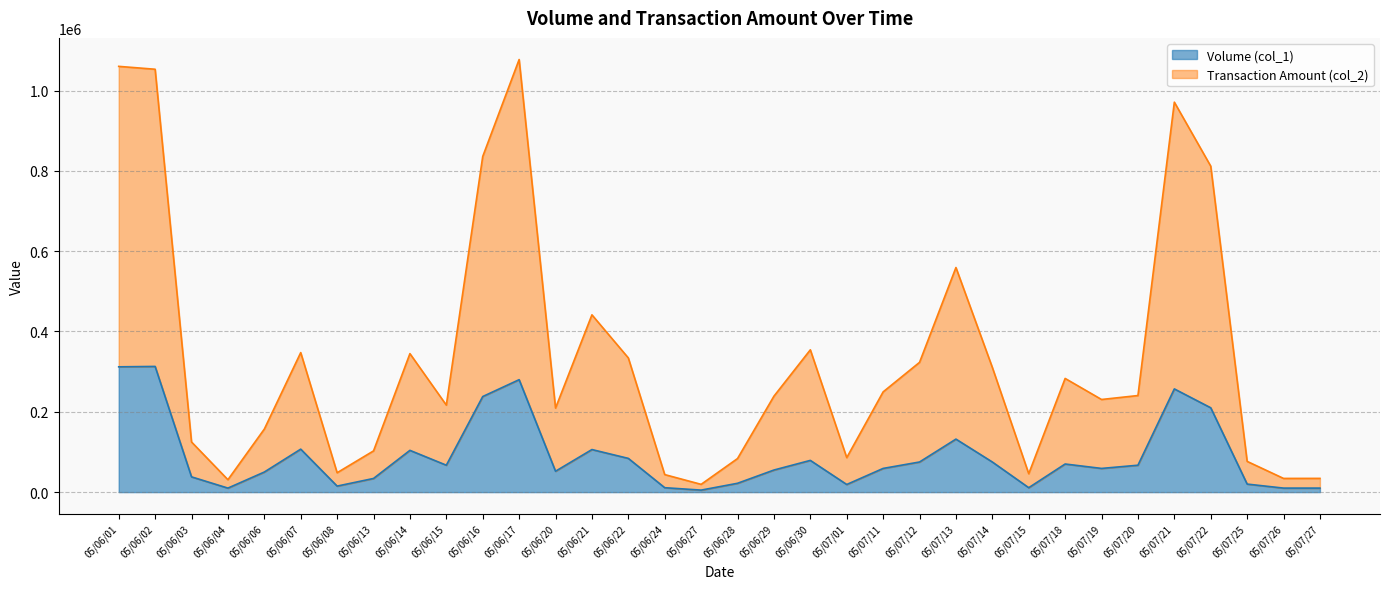

True or false: Volume (col_1) has more than 0 points higher than both neighbors.

True